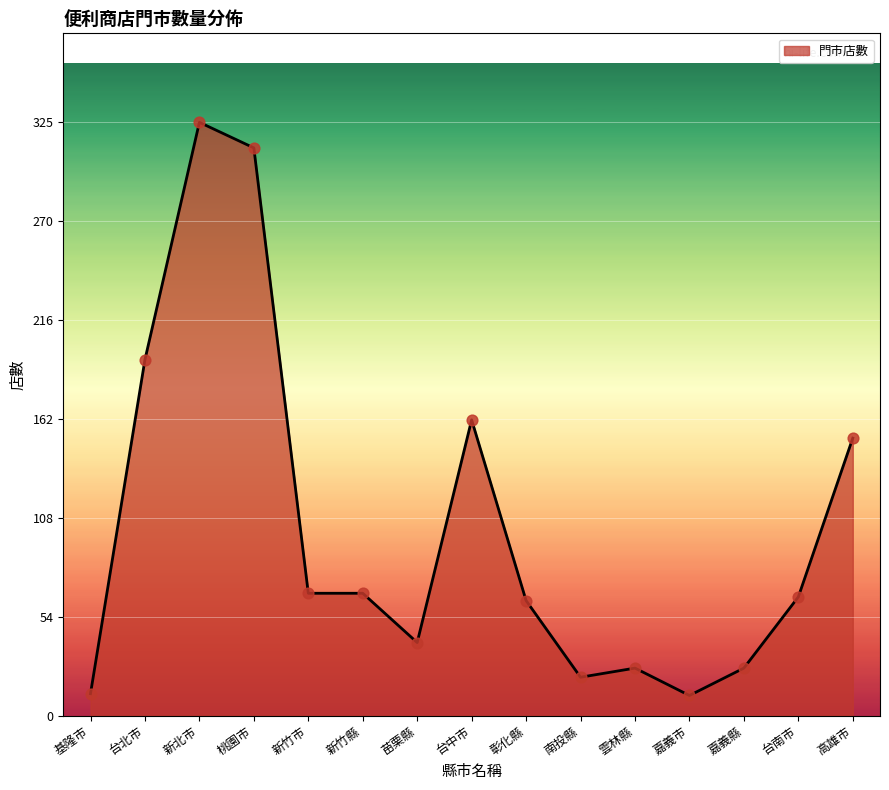

Between 台中市 and 南投縣, which is larger?

台中市